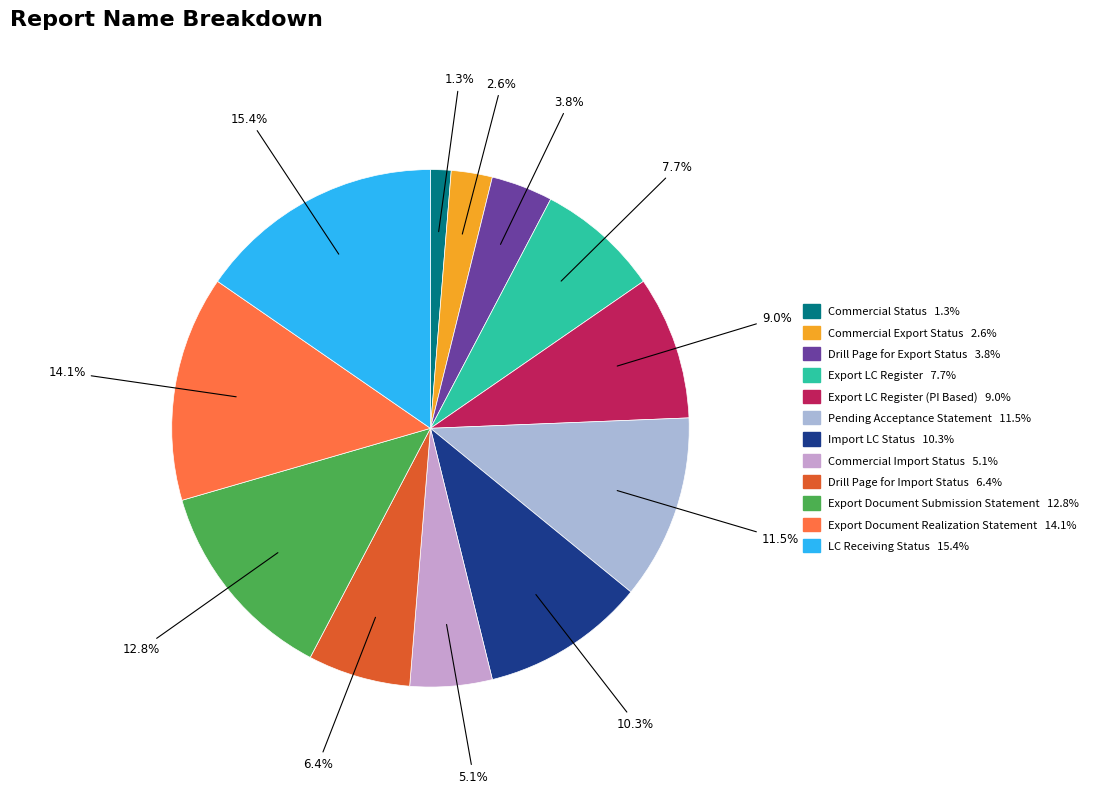

Is there any slice that represents more than half of the pie?

No